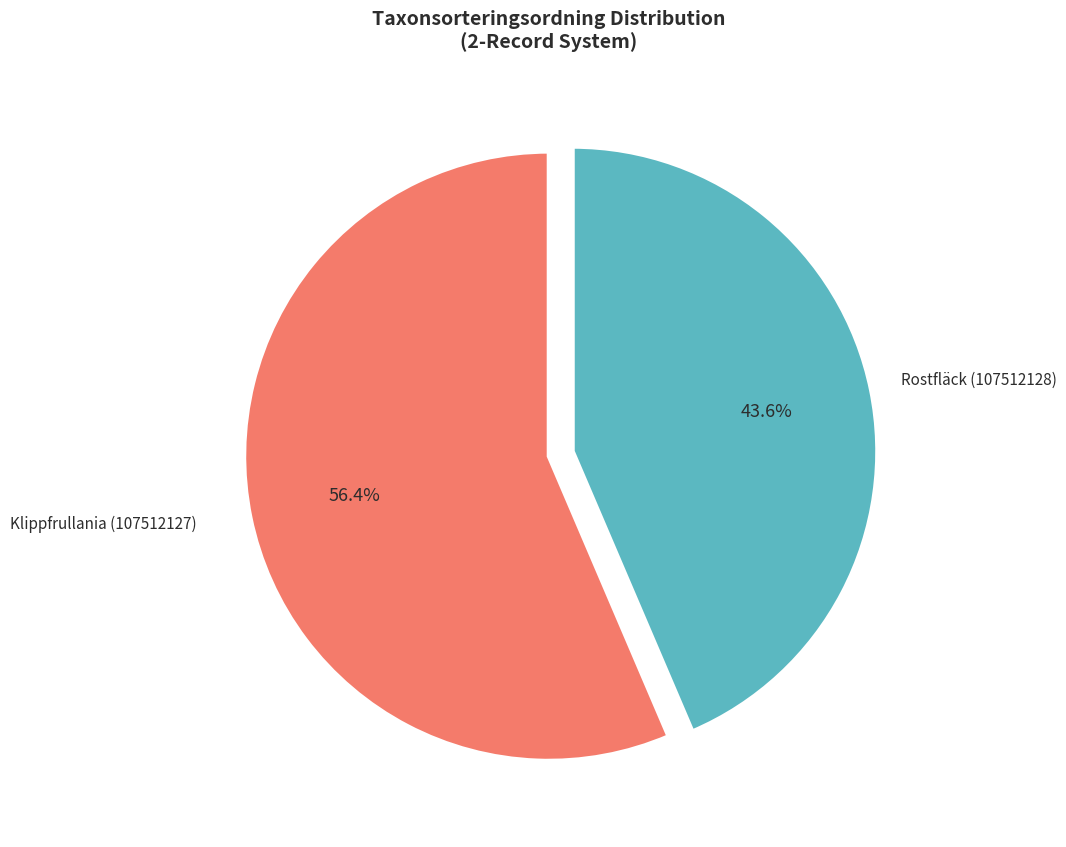

To the nearest percent, what is the average slice percentage?

50%